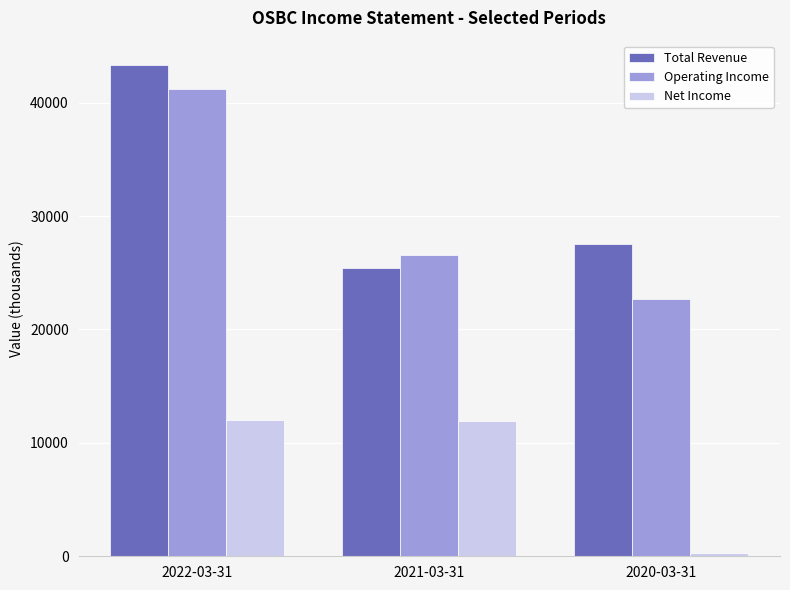

What is the minimum value for Operating Income?

22700